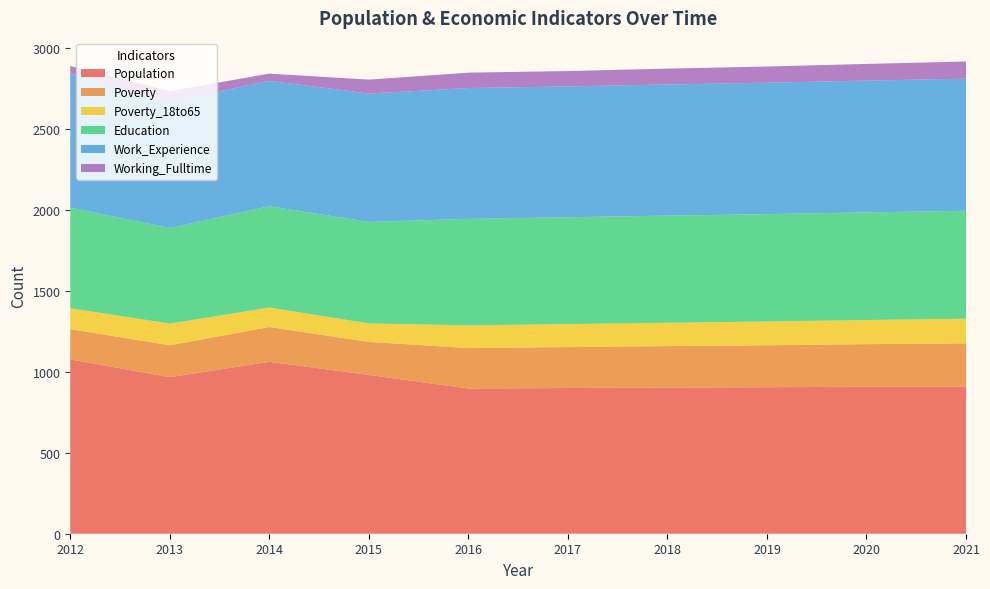

Reading left to right, what are all the values shown in this chart?

Population: 2012=1077	2013=967	2014=1062	2015=981	2016=897	2017=900	2018=903	2019=905	2020=908	2021=910
Poverty: 2012=187	2013=197	2014=215	2015=204	2016=250	2017=253	2018=256	2019=259	2020=263	2021=266
Poverty_18to65: 2012=129	2013=134	2014=120	2015=114	2016=140	2017=142	2018=144	2019=147	2020=149	2021=152
Education: 2012=621	2013=591	2014=626	2015=627	2016=658	2017=660	2018=662	2019=663	2020=665	2021=667
Work_Experience: 2012=831	2013=779	2014=775	2015=793	2016=808	2017=808	2018=810	2019=812	2020=814	2021=816
Working_Fulltime: 2012=44	2013=66	2014=44	2015=86	2016=95	2017=95	2018=98	2019=100	2020=103	2021=106